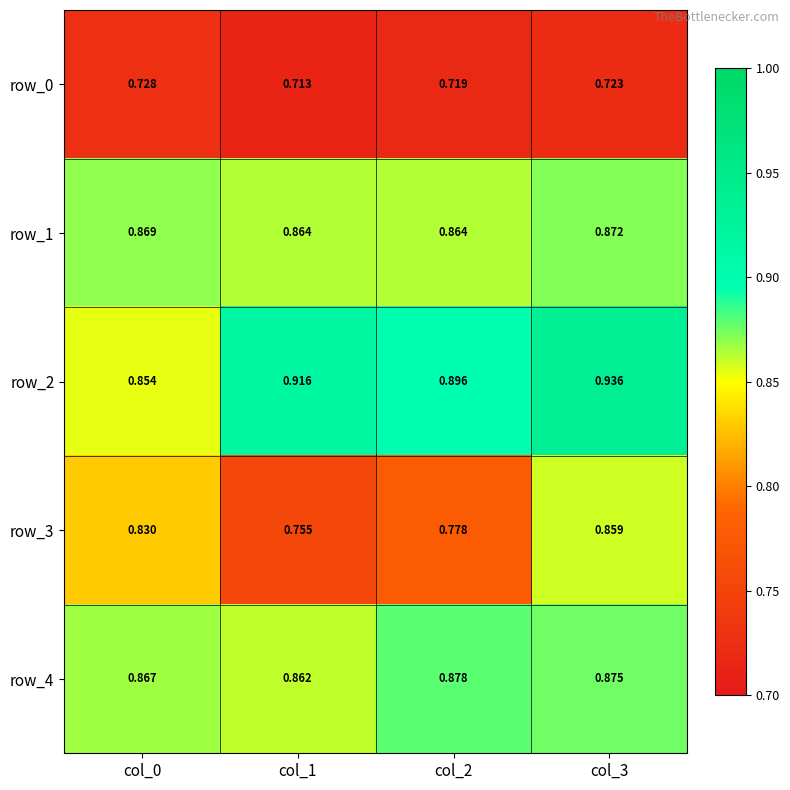

Is it true that row_4 equals 0.9 at col_1?

True